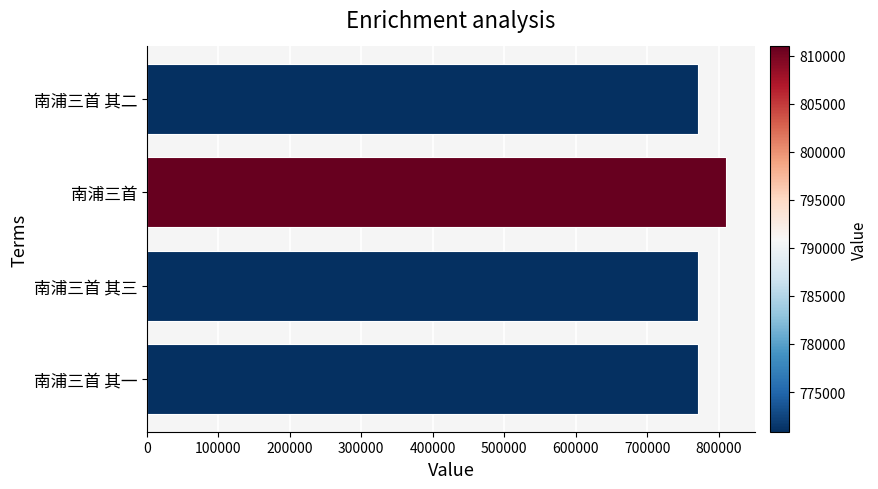

Approximately how many times larger is the value at 南浦三首 其三 compared to 南浦三首 其一?

1.0